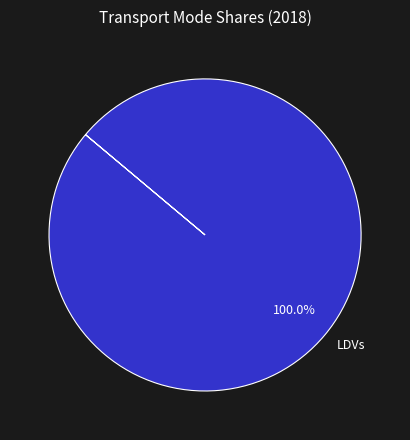

Is it true that LDVs is 94% of the pie?

False